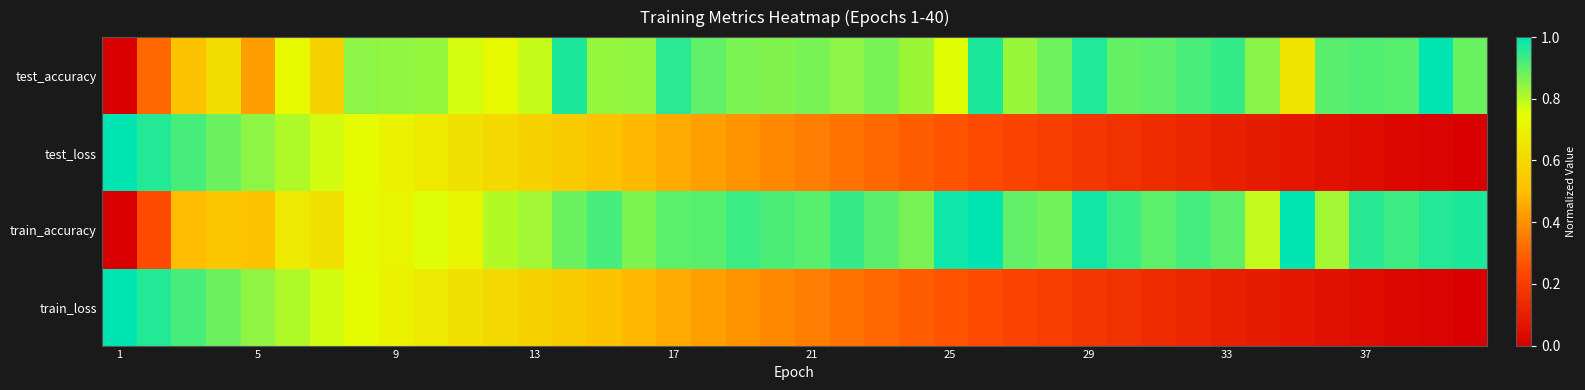

Which series has the largest total across all categories?

train_accuracy